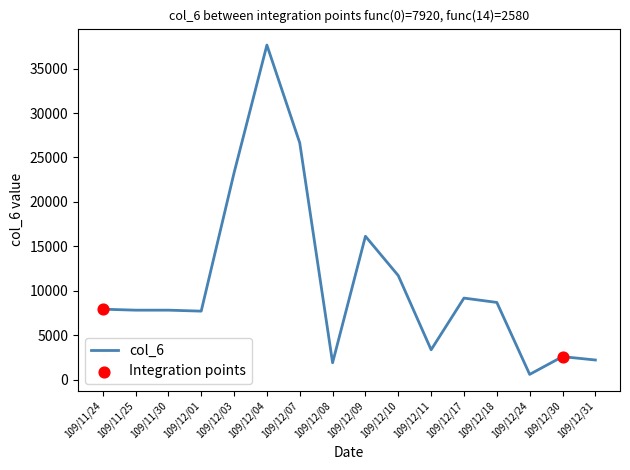

What is the change in value from 109/11/24 to 109/12/30?

-5340